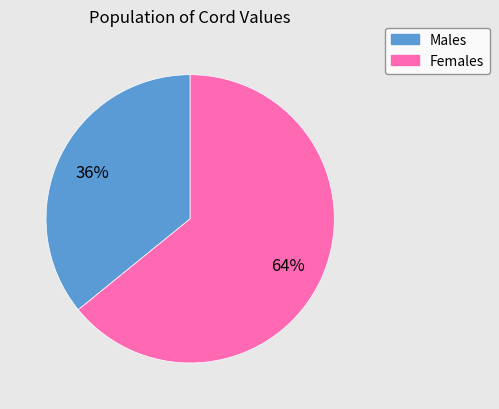

To the nearest percent, what is the average slice percentage?

50%